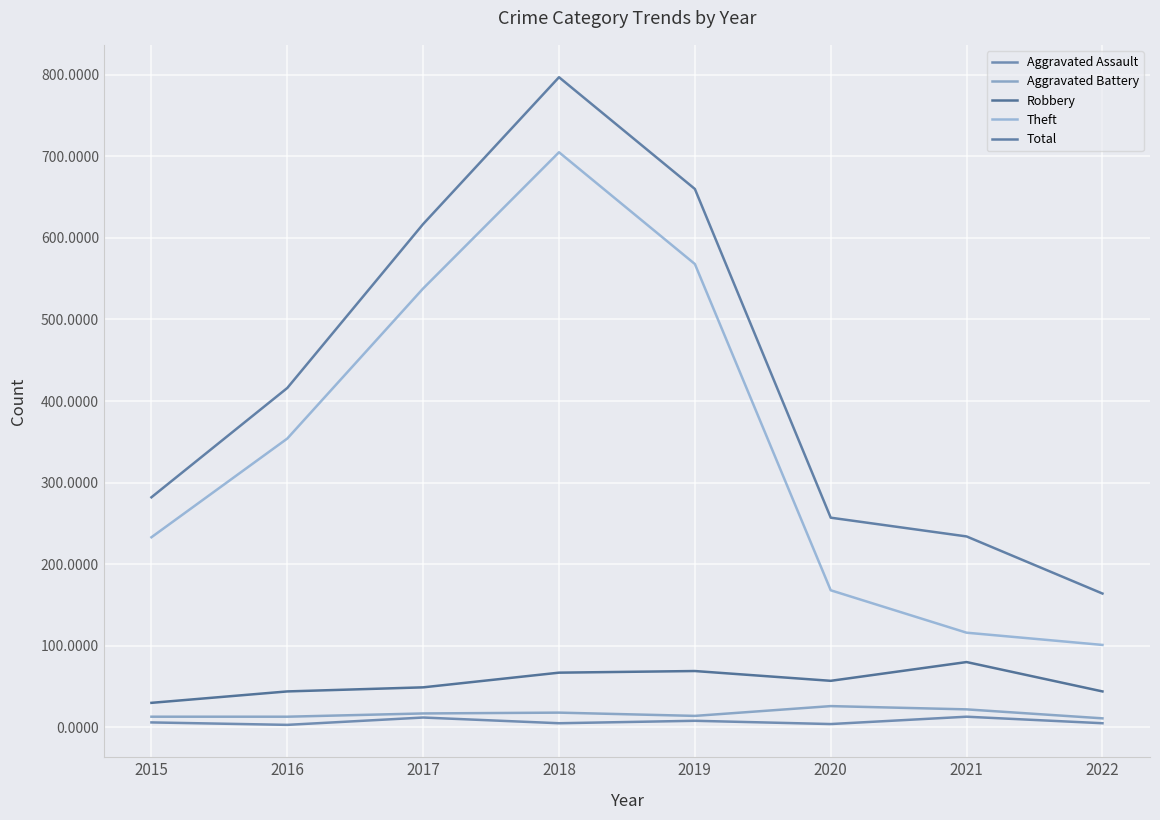

What are all the series names shown in the legend?

Aggravated Assault, Aggravated Battery, Robbery, Theft, Total